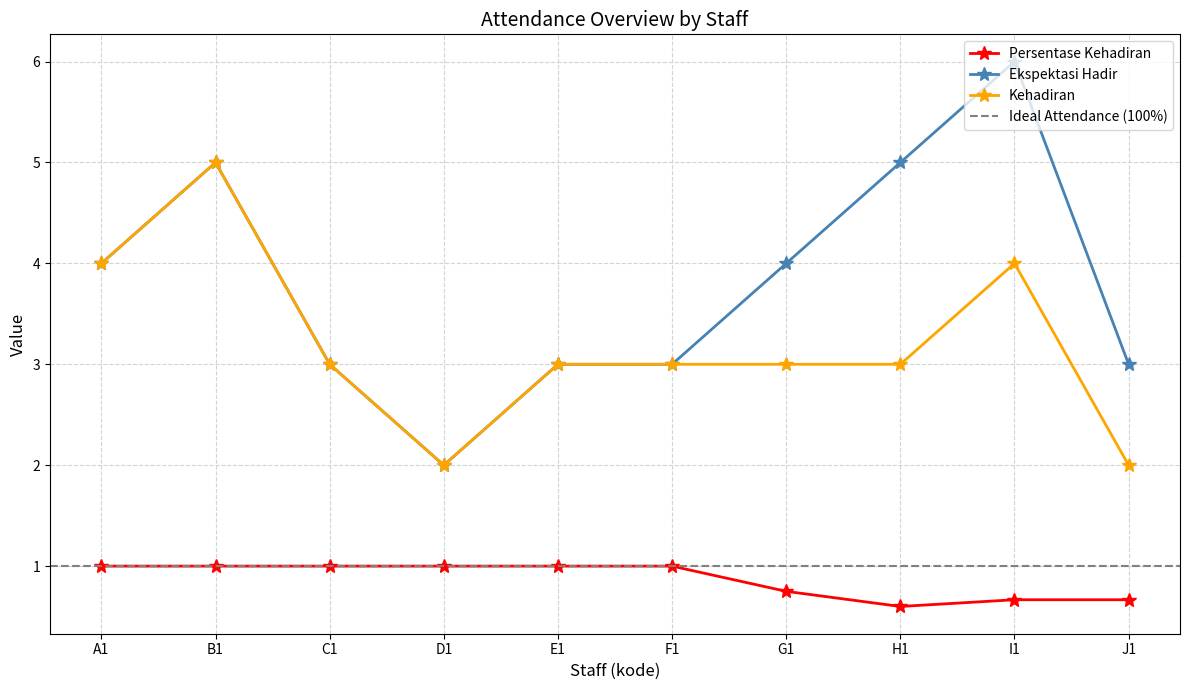

Rank the series at A1 from highest to lowest value.

Ekspektasi Hadir, Kehadiran, Persentase Kehadiran